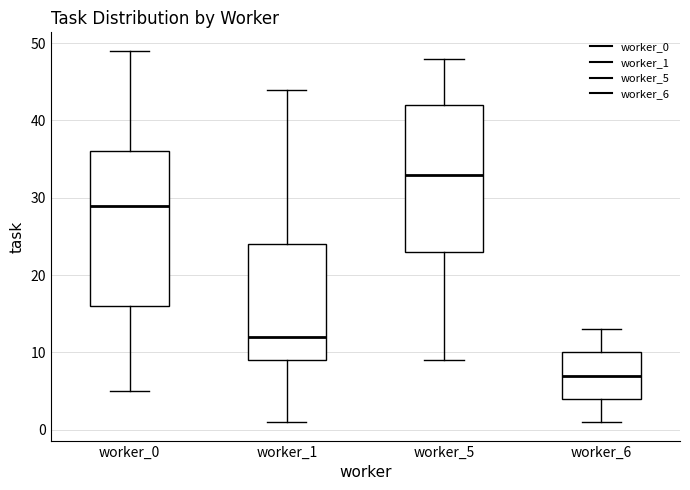

Which box has the lowest median line?

worker_6